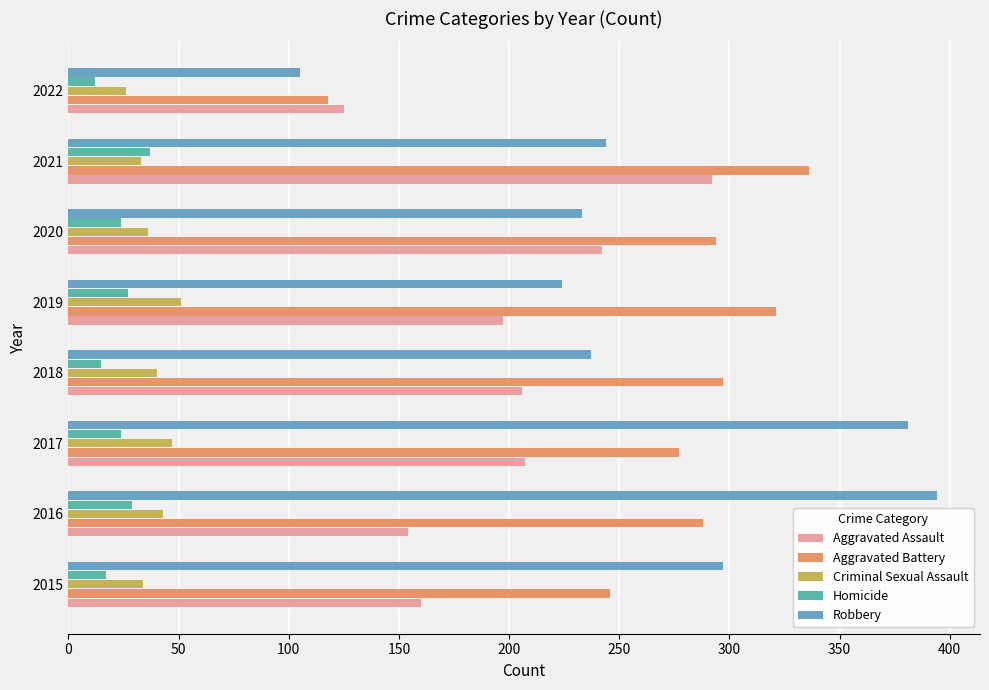

How many distinct data groups are displayed?

5